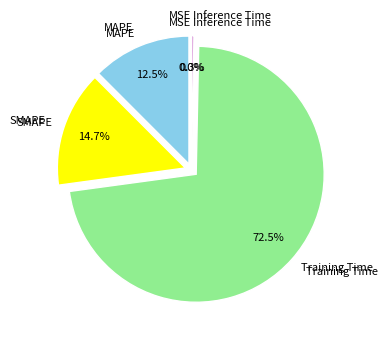

Which has a higher value, SMAPE or Training Time?

Training Time